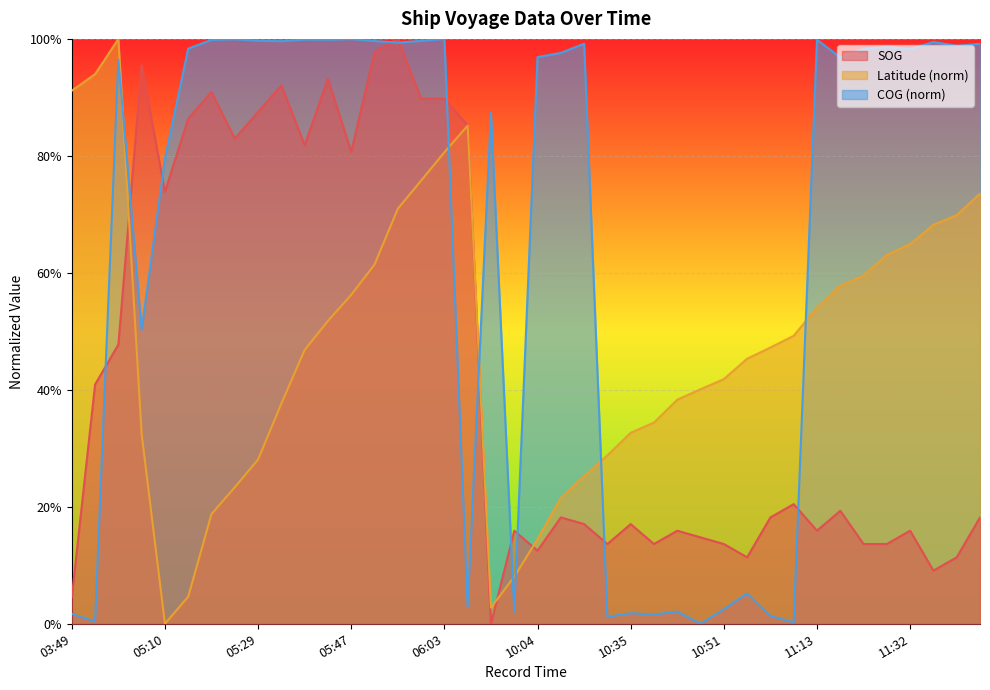

Where is the first local maximum for SOG?

04:45